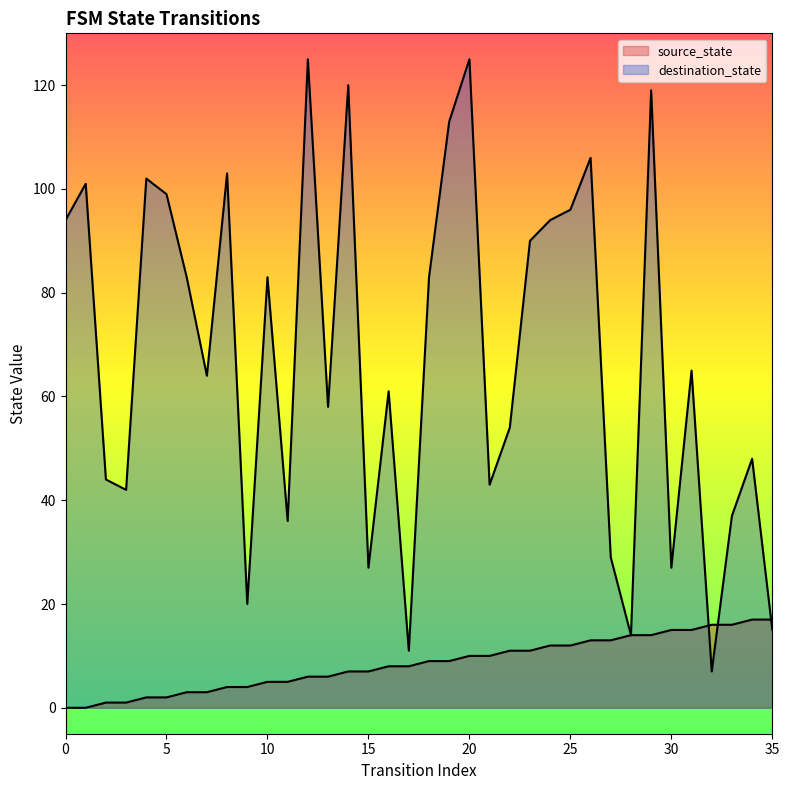

What are all the series names shown in the legend?

source_state, destination_state